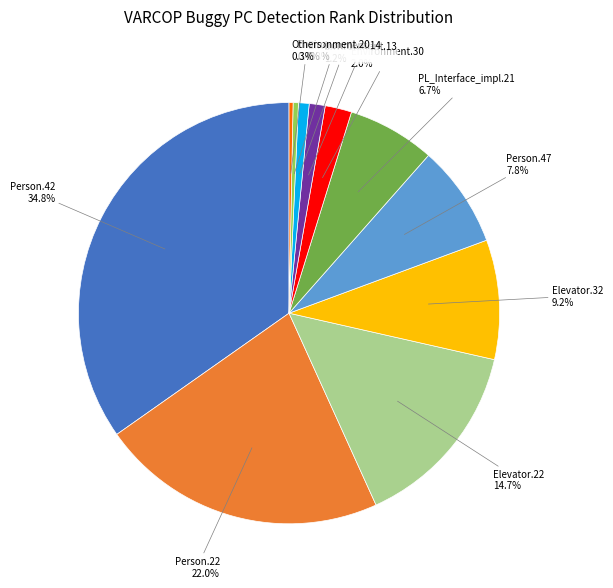

Count the number of slices in the pie.

11